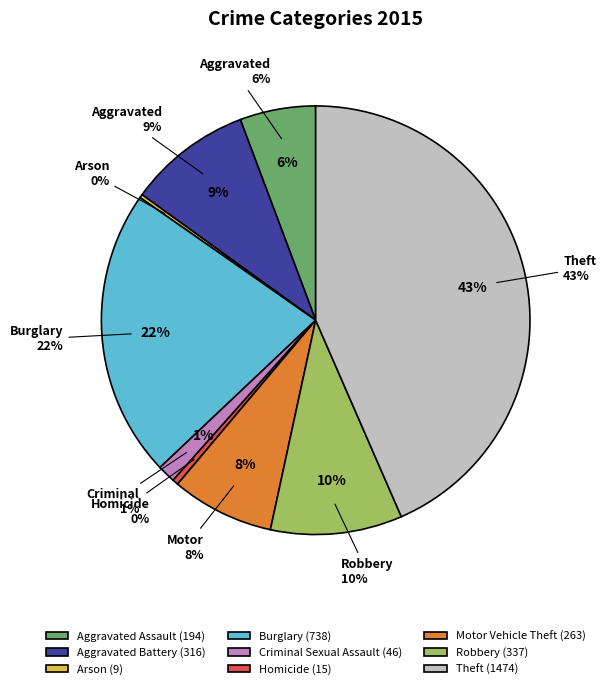

Which category has the smallest portion of the pie?

Arson